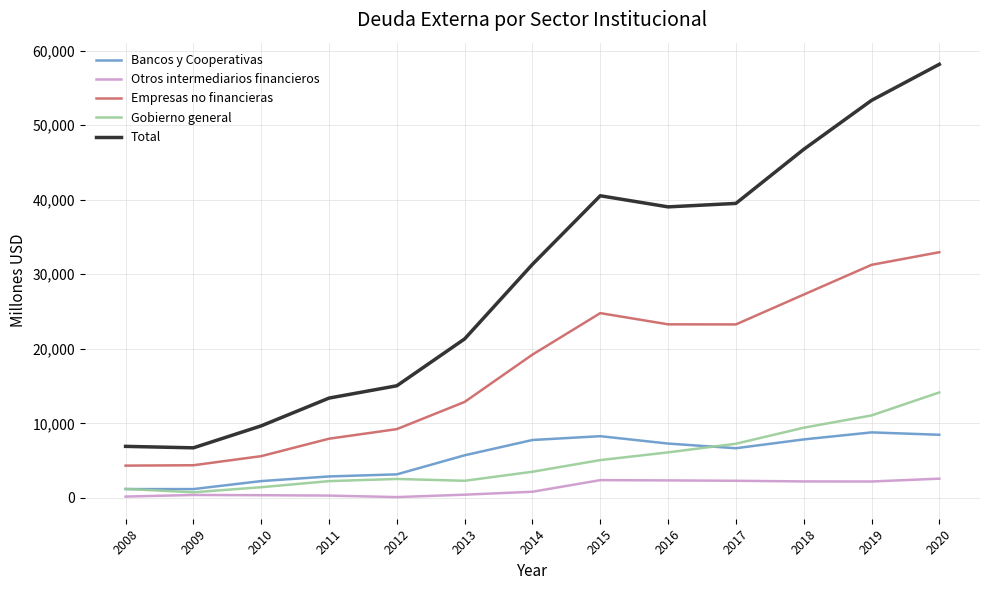

What is the spread (max minus min) of values at 2011?

13079